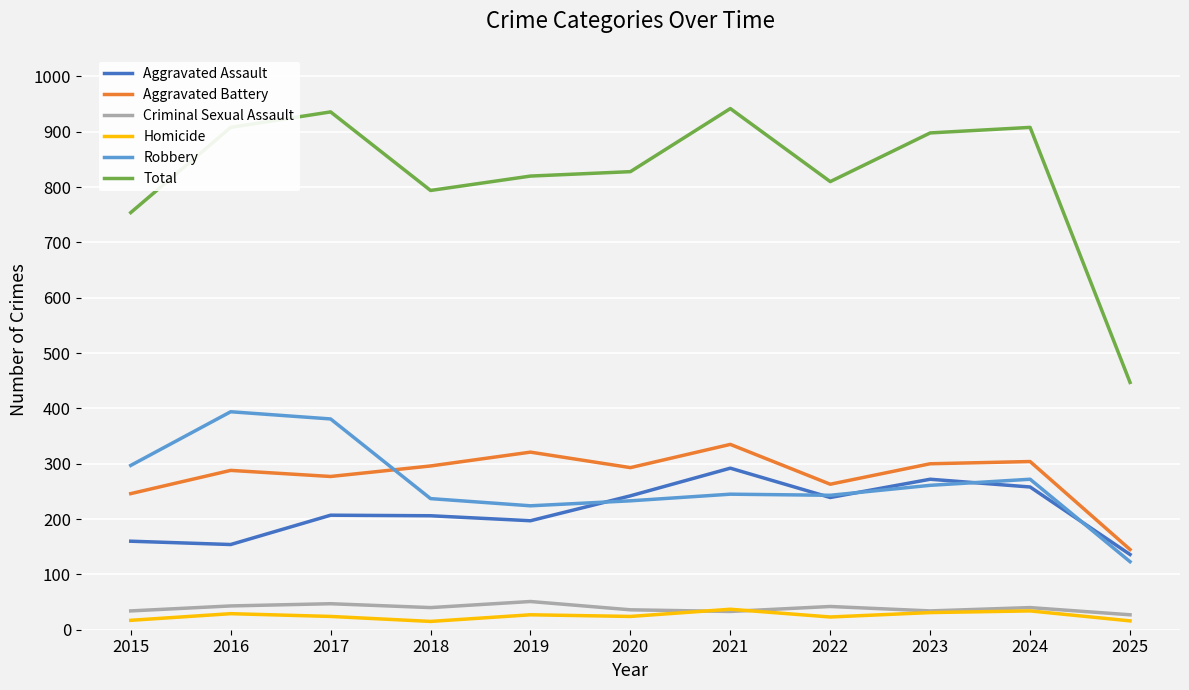

Is the value of Total at 2016 greater than the value of Homicide at 2025?

Yes